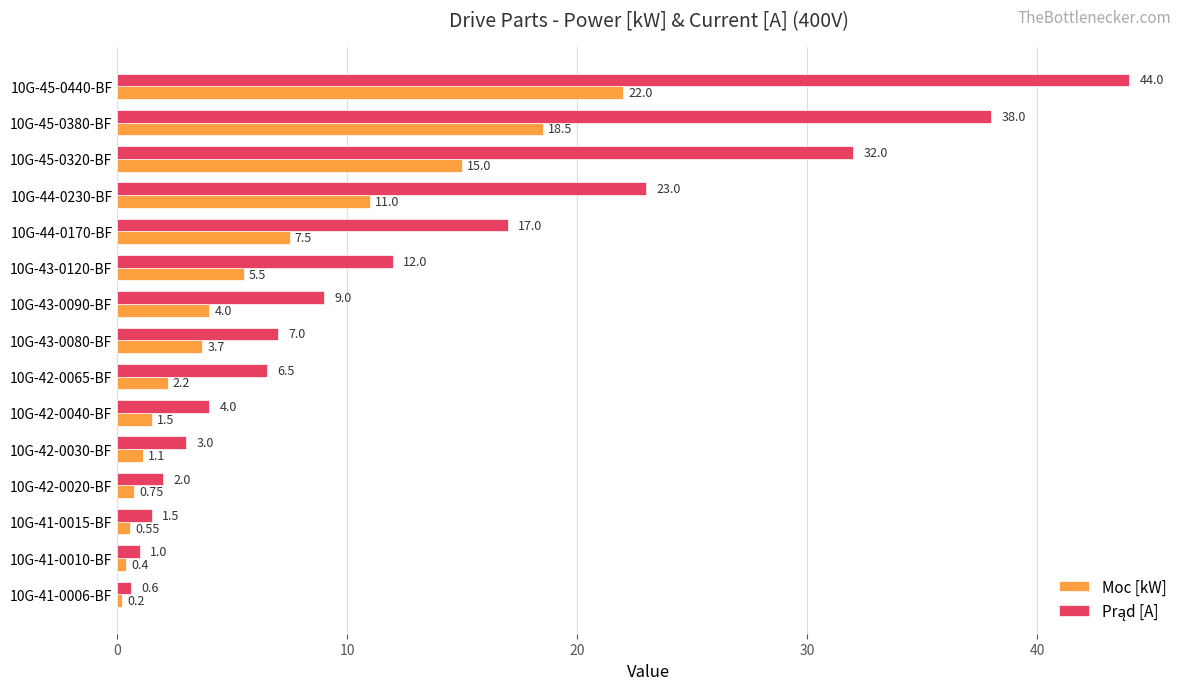

Rank the categories by Moc [kW] value from lowest to highest.

10G-41-0006-BF, 10G-41-0010-BF, 10G-41-0015-BF, 10G-42-0020-BF, 10G-42-0030-BF, 10G-42-0040-BF, 10G-42-0065-BF, 10G-43-0080-BF, 10G-43-0090-BF, 10G-43-0120-BF, 10G-44-0170-BF, 10G-44-0230-BF, 10G-45-0320-BF, 10G-45-0380-BF, 10G-45-0440-BF